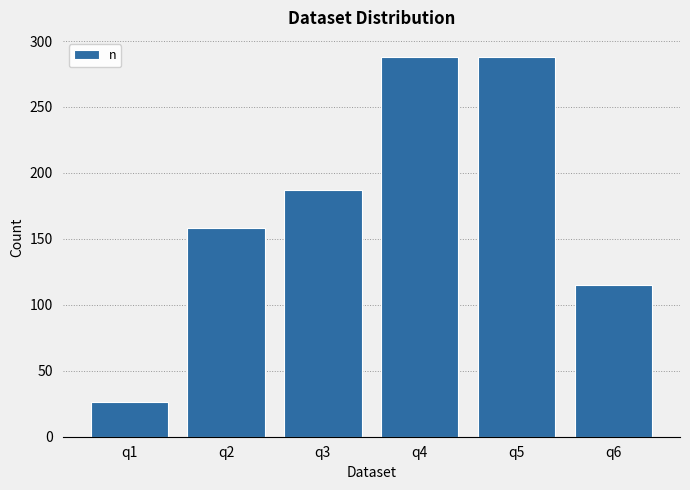

What is the minimum value shown in the chart?

26